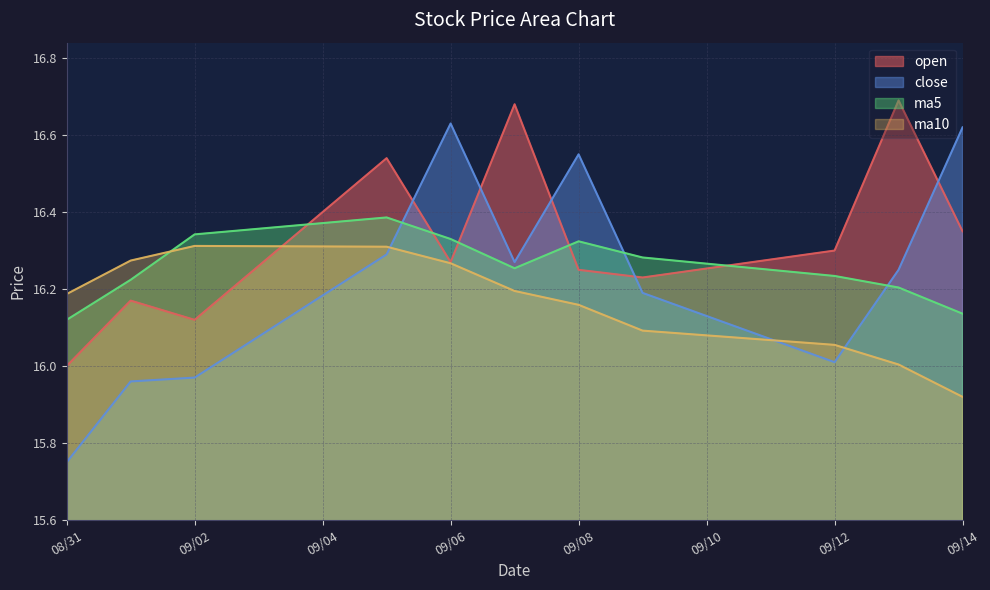

Rank the series by their maximum value, from highest to lowest.

open, close, ma5, ma10